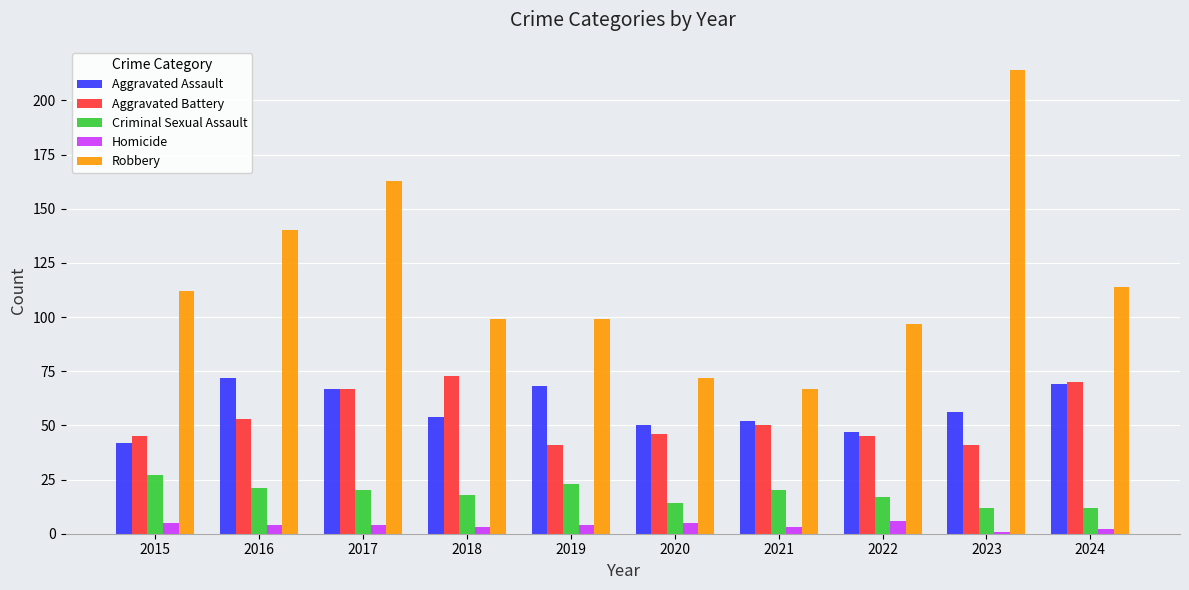

What is the highest value of the Aggravated Assault series?

72